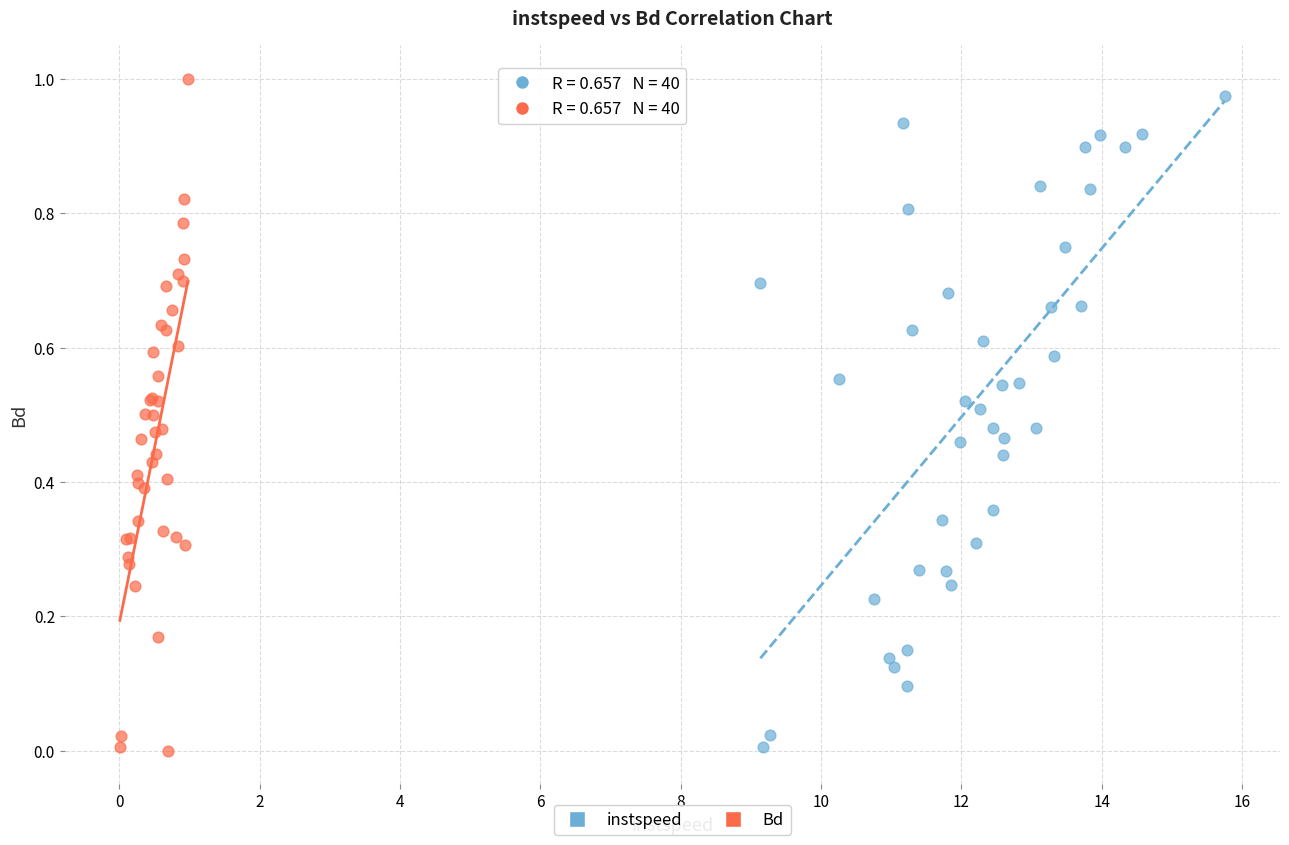

Which series contains the highest Y value?

Bd